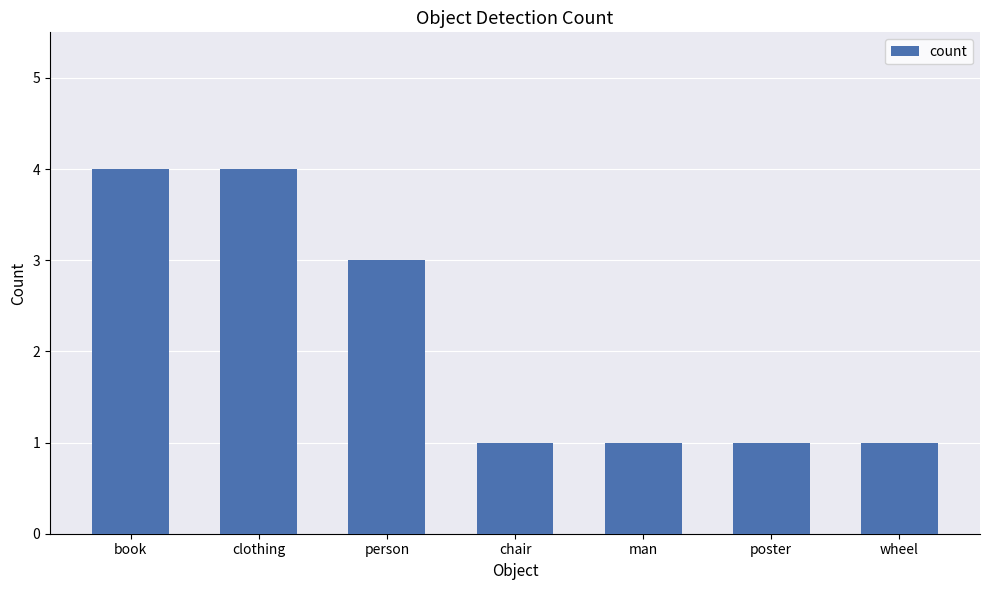

Which has a higher value, clothing or person?

clothing